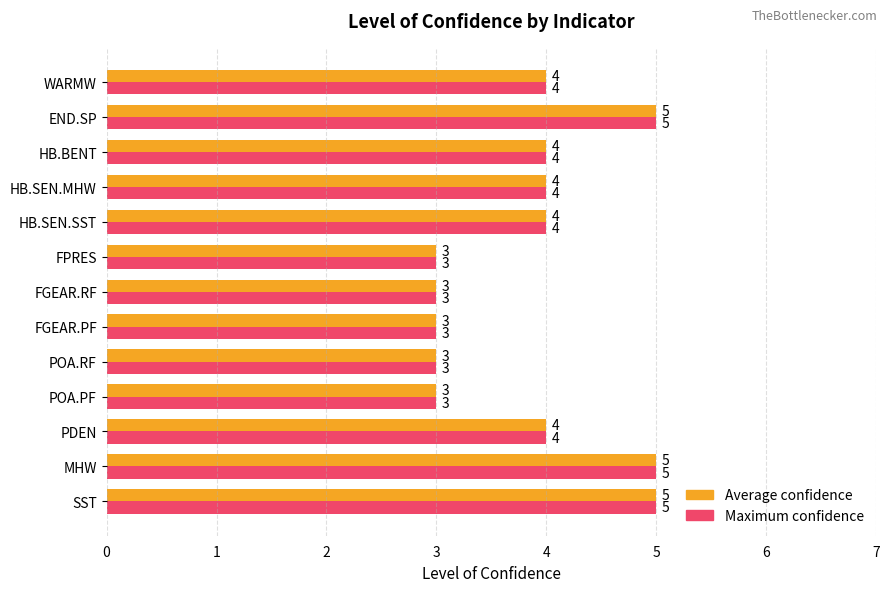

What is the average value of the Average confidence series?

4